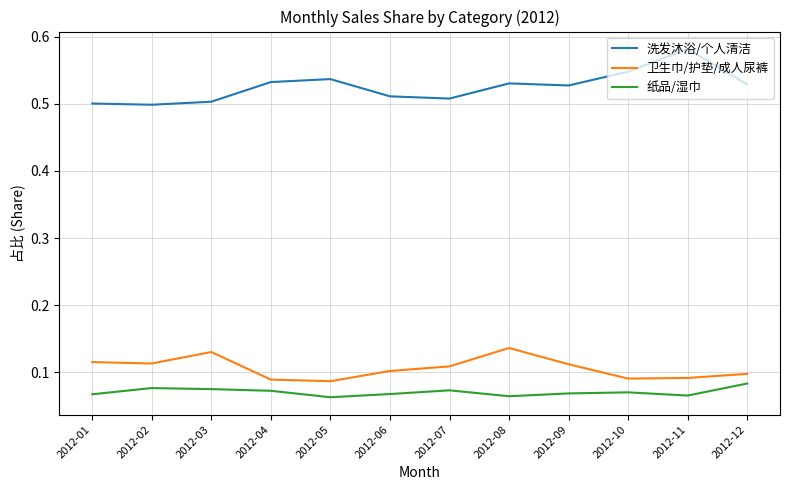

Is the value of 洗发沐浴/个人清洁 at 2012-05 greater than the value of 纸品/湿巾 at 2012-01?

Yes